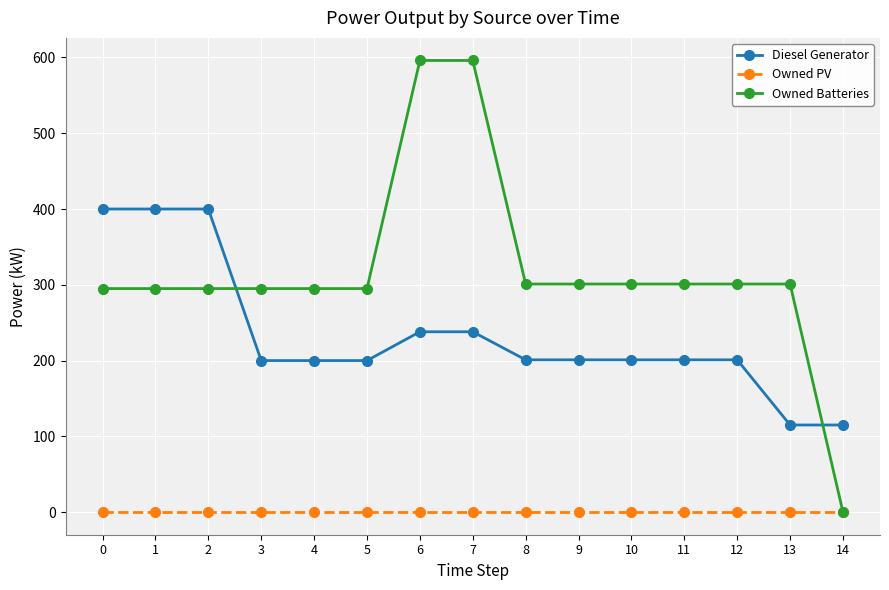

Is this an area chart (filled region under the line)?

No